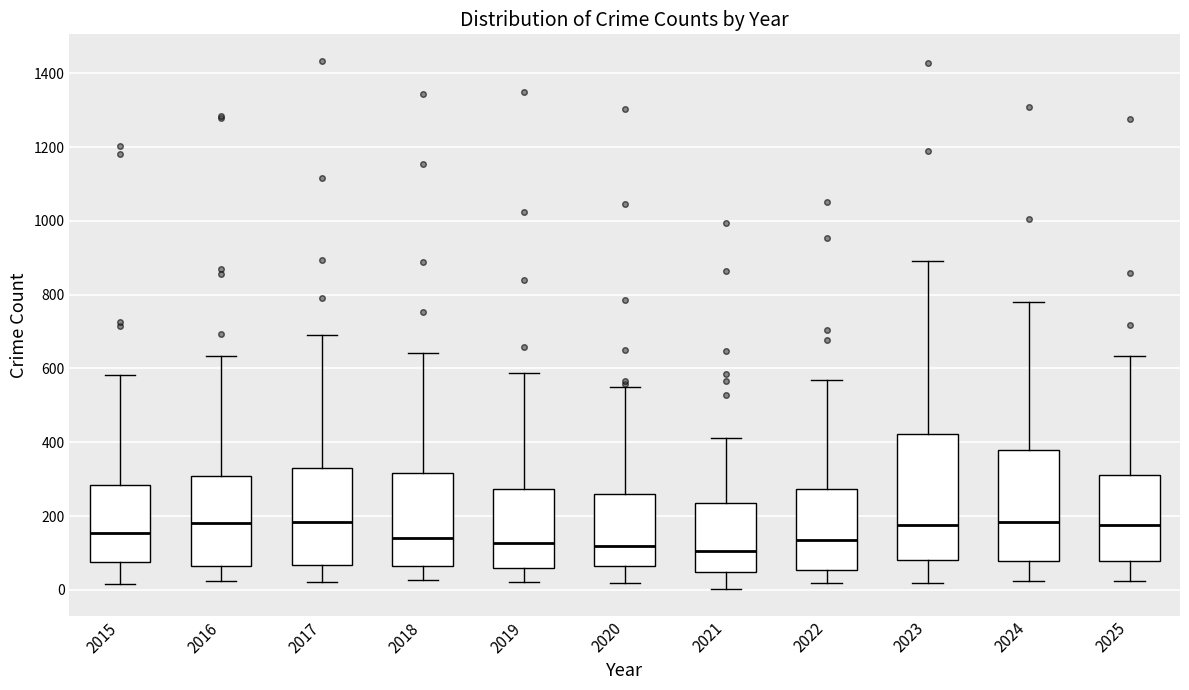

Reading left to right, read every box against the y-axis: the position of its median line, the range the box covers, and the ends of its whiskers. The values are not printed on the chart, so give them approximately, as read against the axis.

2015: median 160, box 80 to 280, whiskers 20 to 580
2016: median 180, box 60 to 300, whiskers 20 to 640
2017: median 180, box 60 to 340, whiskers 20 to 700
2018: median 140, box 60 to 320, whiskers 20 to 640
2019: median 120, box 60 to 280, whiskers 20 to 580
2020: median 120, box 60 to 260, whiskers 20 to 540
2021: median 100, box 40 to 240, whiskers 0 to 420
2022: median 140, box 60 to 280, whiskers 20 to 560
2023: median 180, box 80 to 420, whiskers 20 to 900
2024: median 180, box 80 to 380, whiskers 20 to 780
2025: median 180, box 80 to 320, whiskers 20 to 640